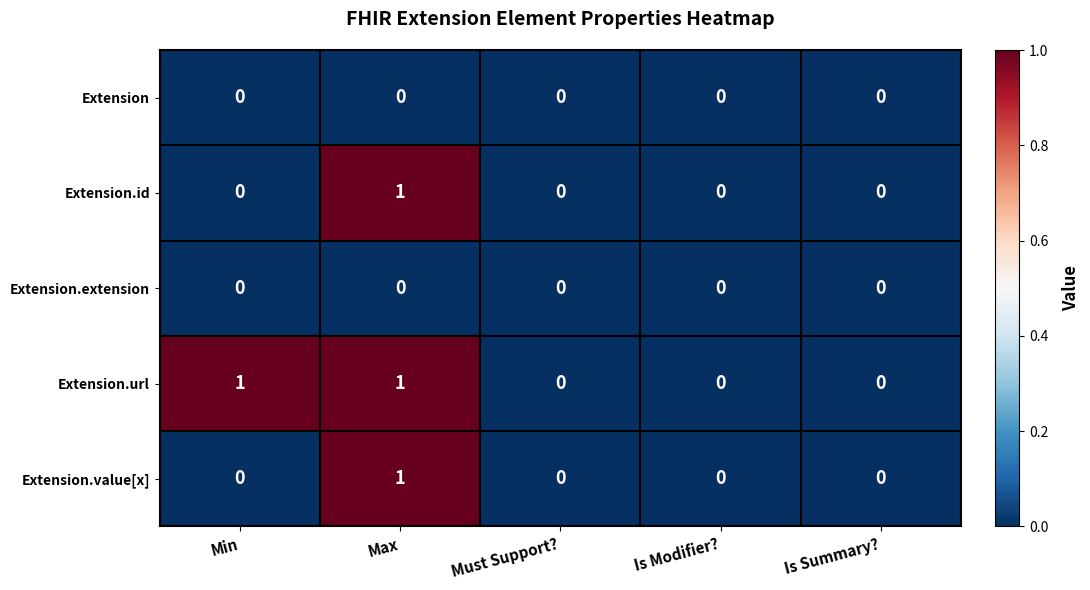

Which series changed the most between Min and Is Summary??

Extension.url